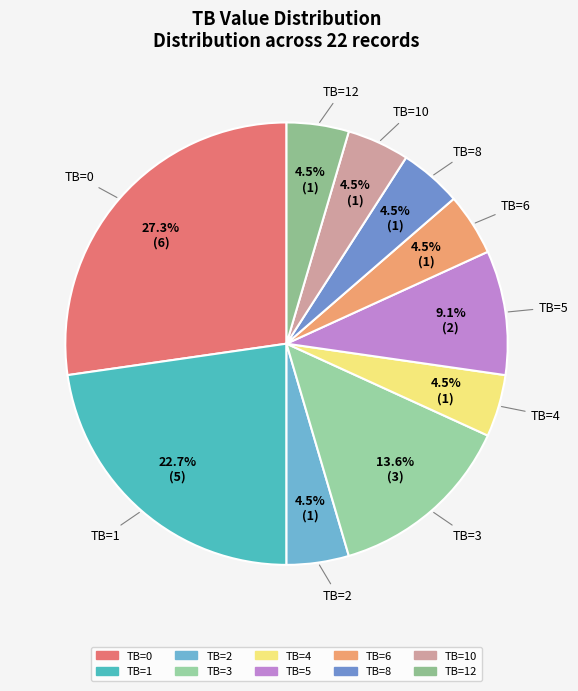

How many slices are in this pie chart?

10